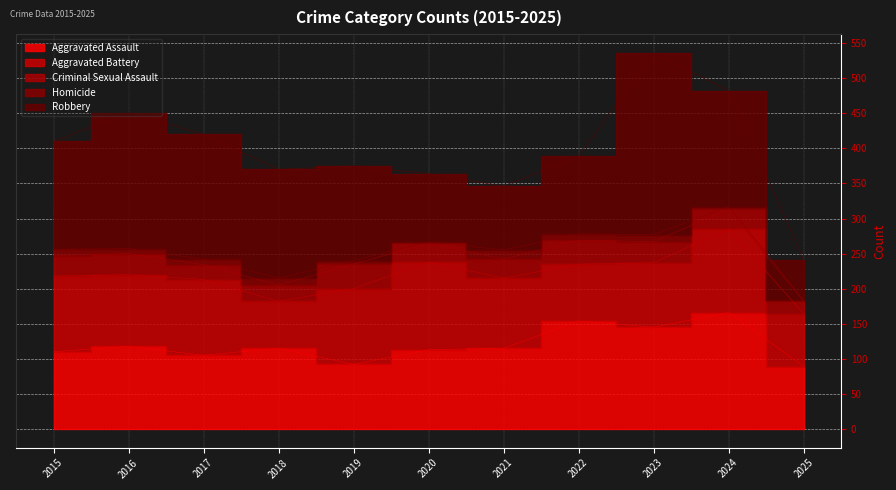

What is the average value of the Robbery series?

145